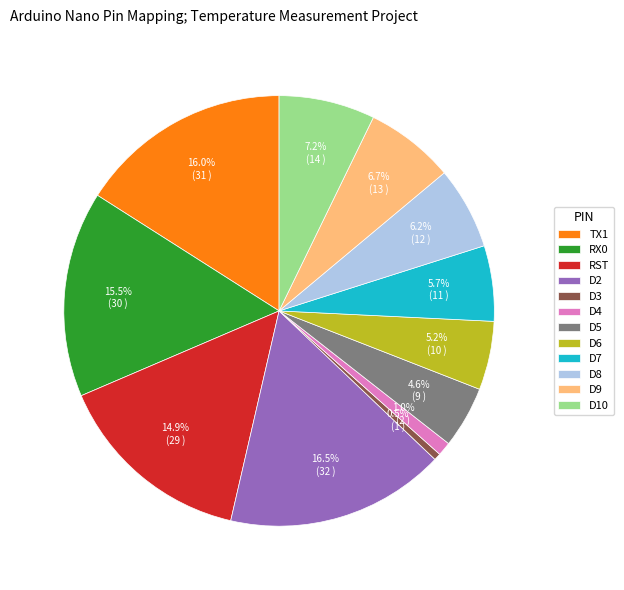

What is the largest slice in the pie chart?

D2